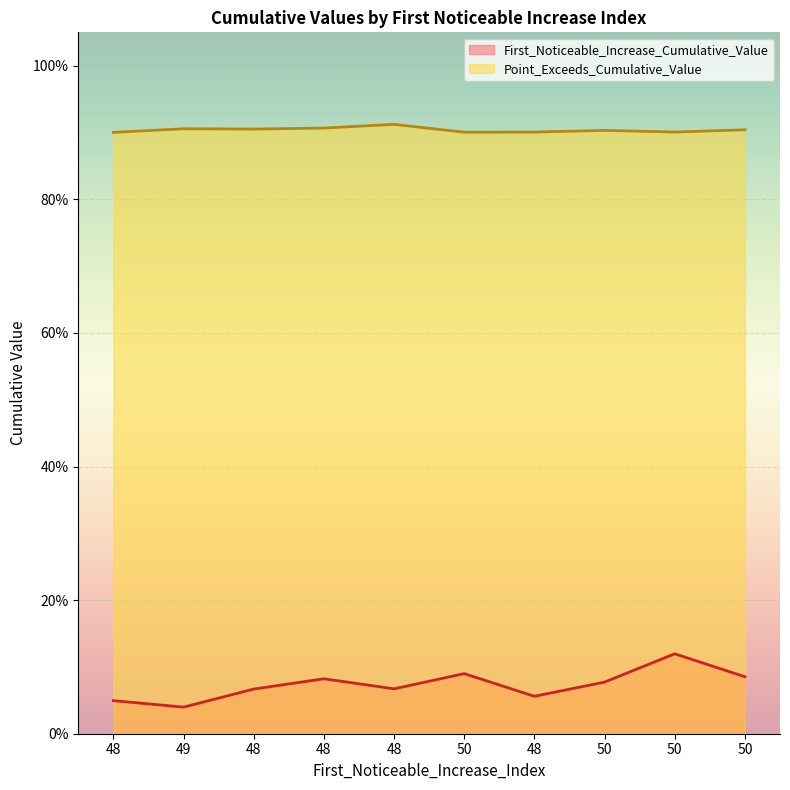

What is the average value of the Point_Exceeds_Cumulative_Value series?

0.9